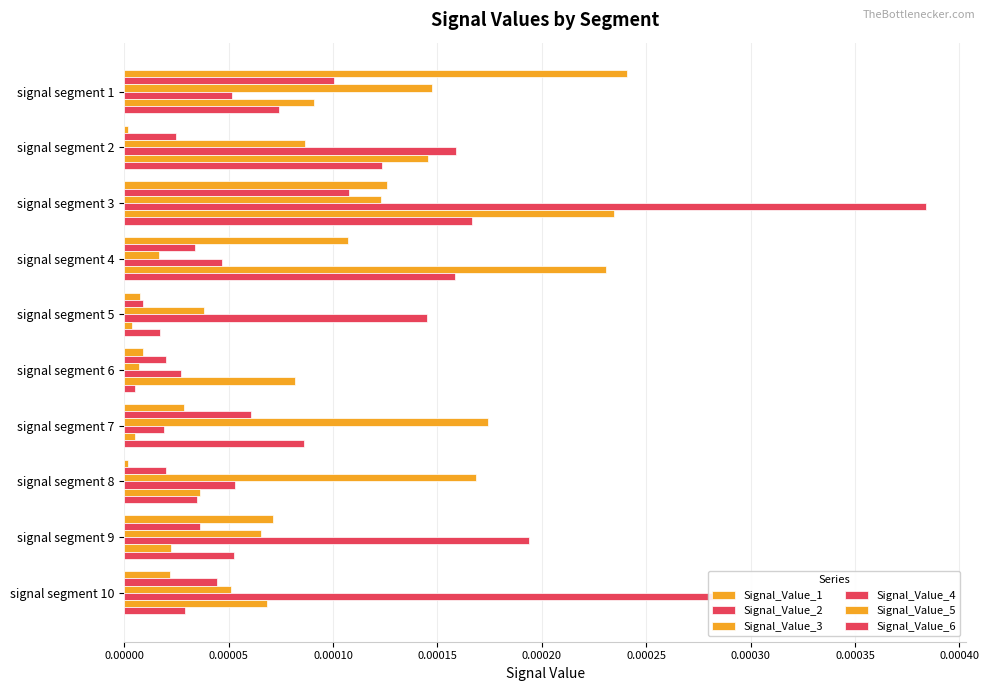

List the series in order of their peak value, lowest first.

Signal_Value_2, Signal_Value_6, Signal_Value_3, Signal_Value_5, Signal_Value_1, Signal_Value_4